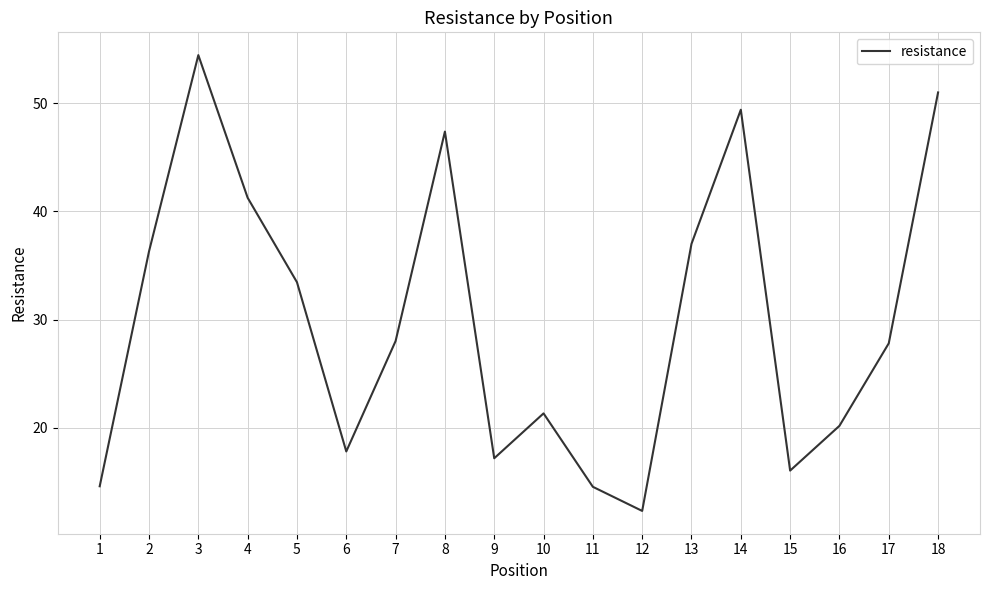

The value at 16 is 32.6. True or false?

False